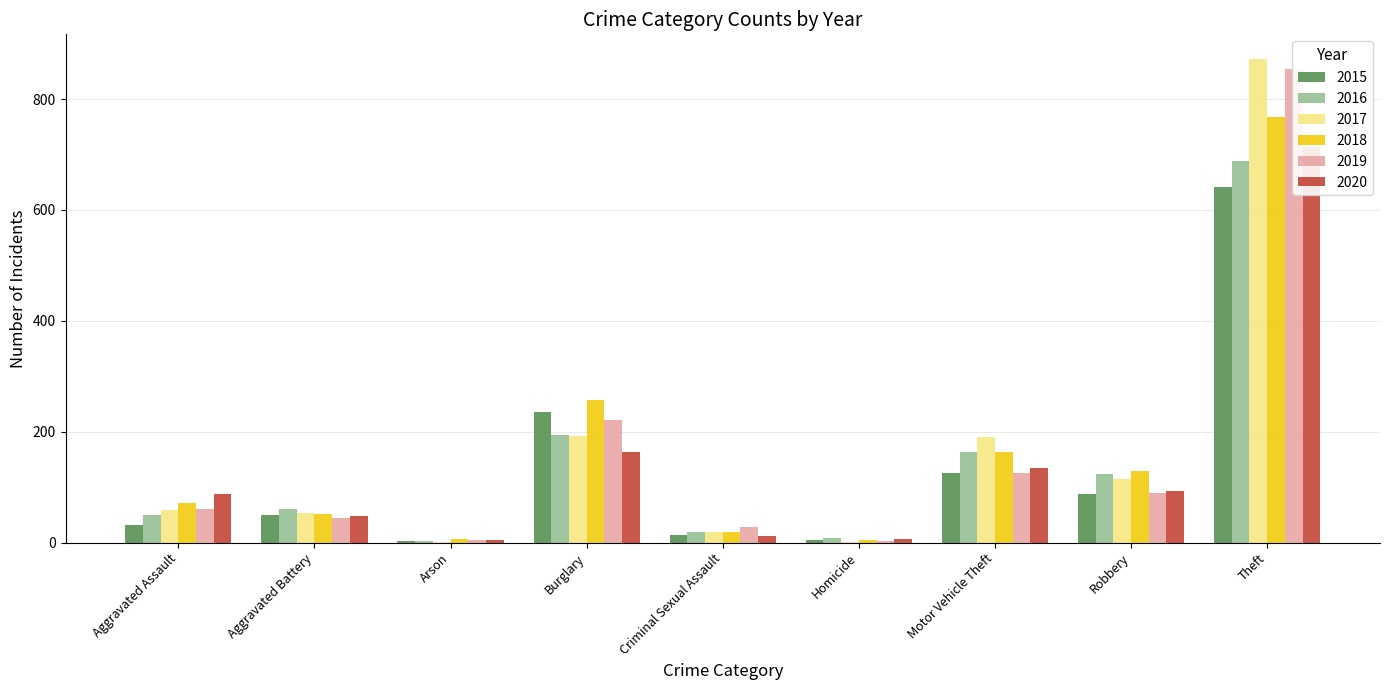

What is the total value across all series at Criminal Sexual Assault?

113